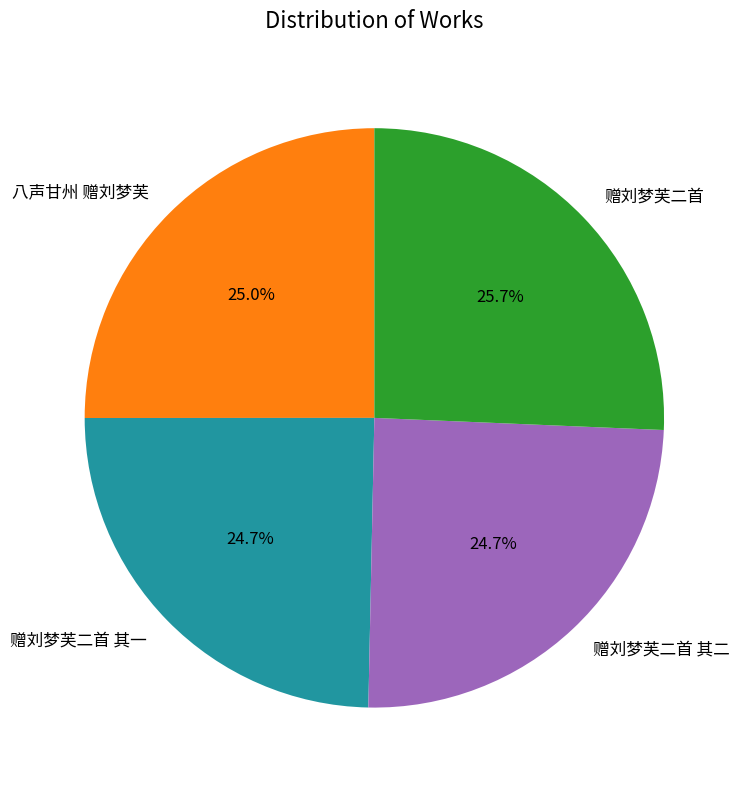

The 赠刘梦芙二首 其一 slice represents 25% of the pie. True or false?

True